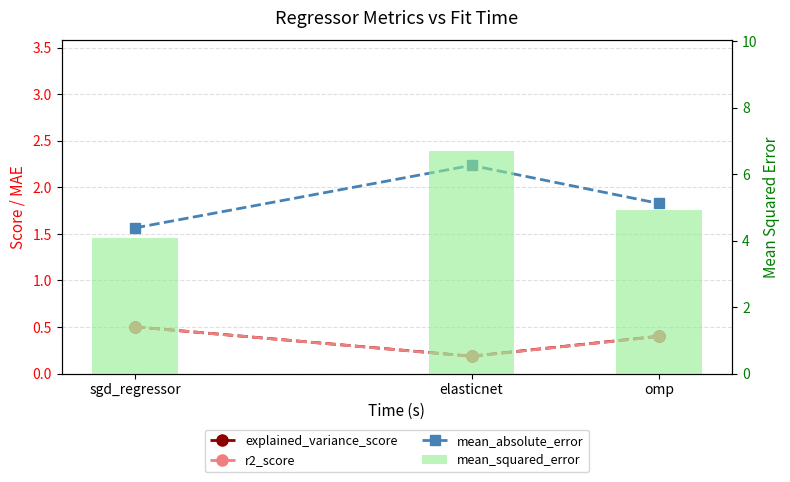

At which label is explained_variance_score closest to 0?

elasticnet